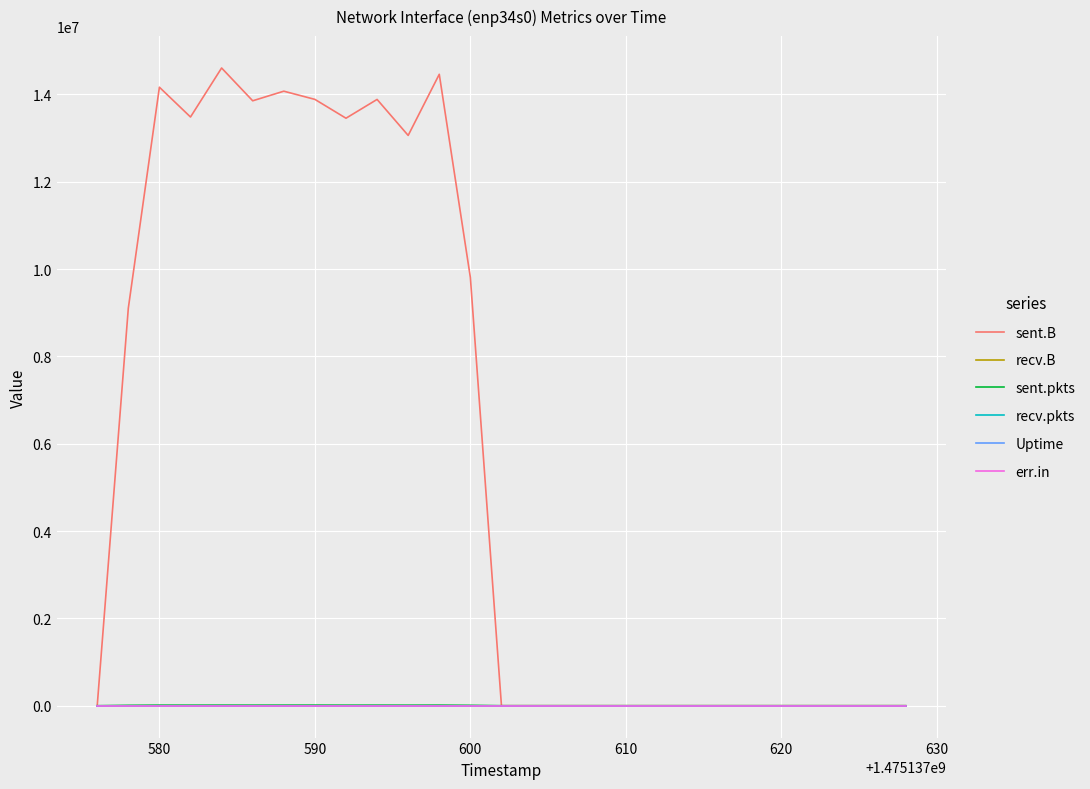

True or false: recv.pkts and recv.B intersect in this chart.

False